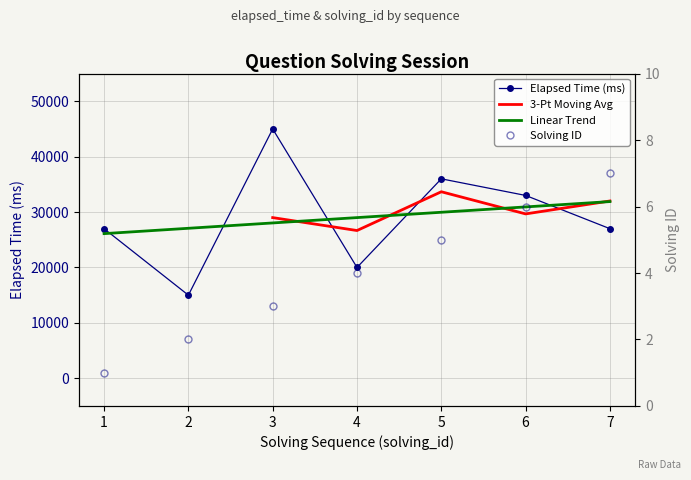

At which label does elapsed_time reach its peak?

3